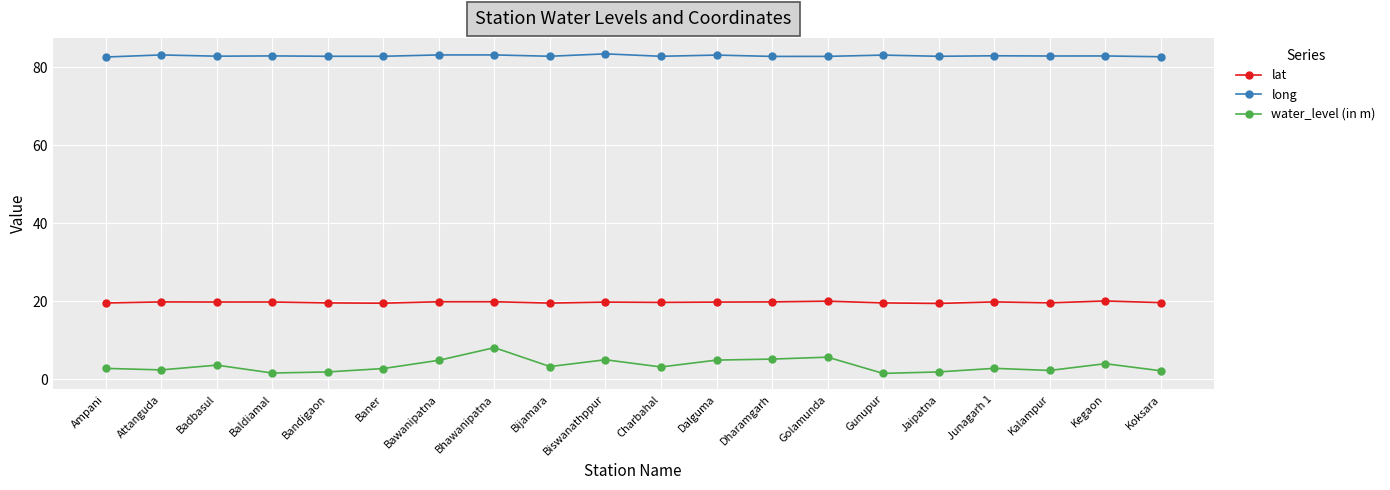

Rank the series by their average value, from highest to lowest.

long, lat, water_level (in m)